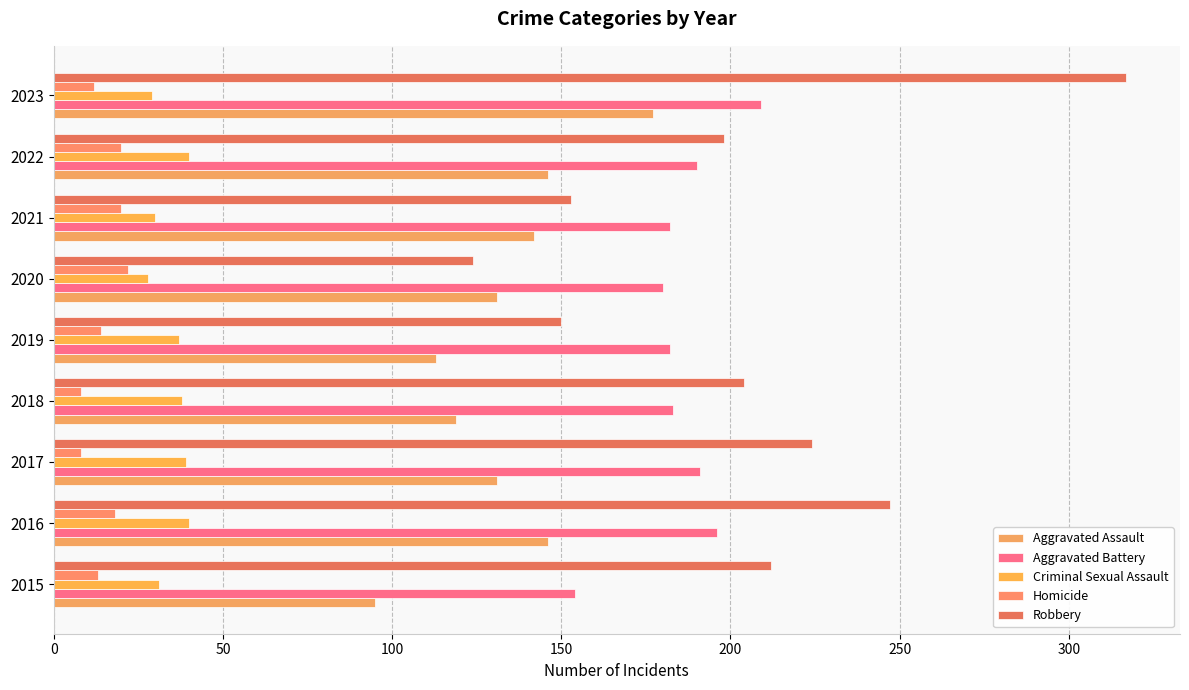

How many distinct data groups are displayed?

5